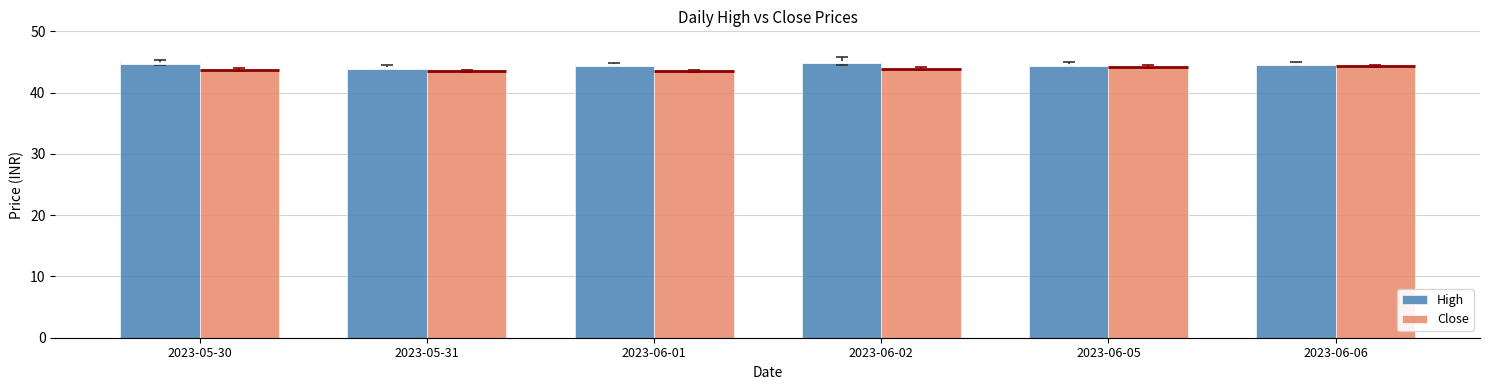

What is the difference between the second highest and second lowest values in the High series?

0.3